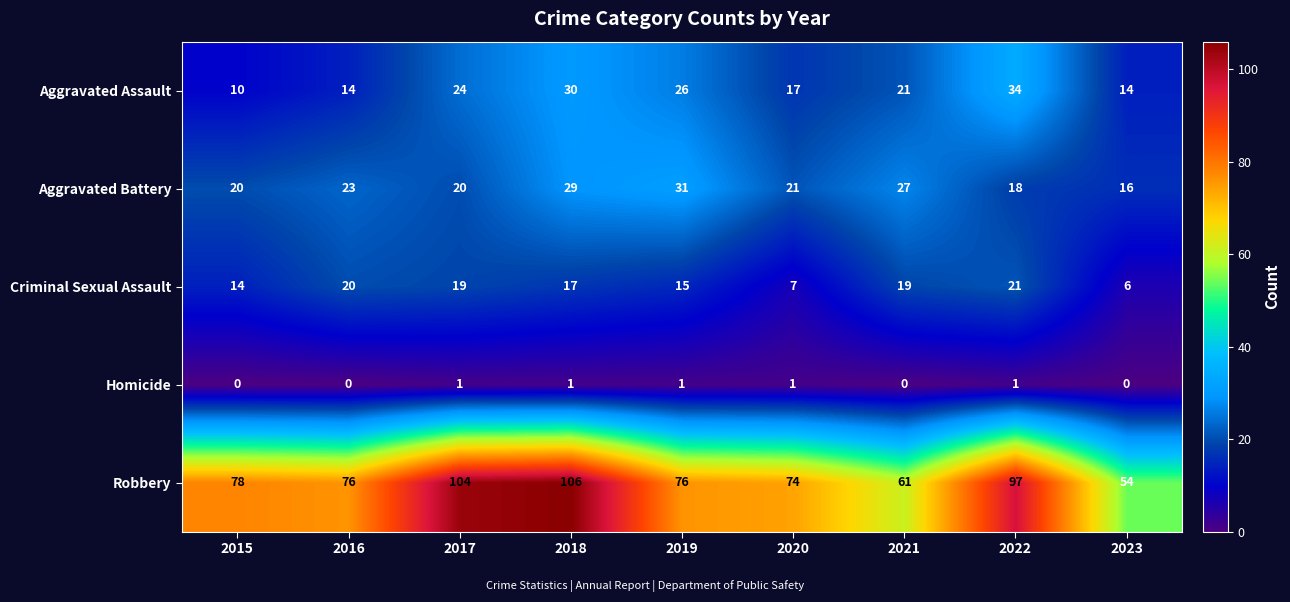

At how many categories does at least one series exceed 25?

9